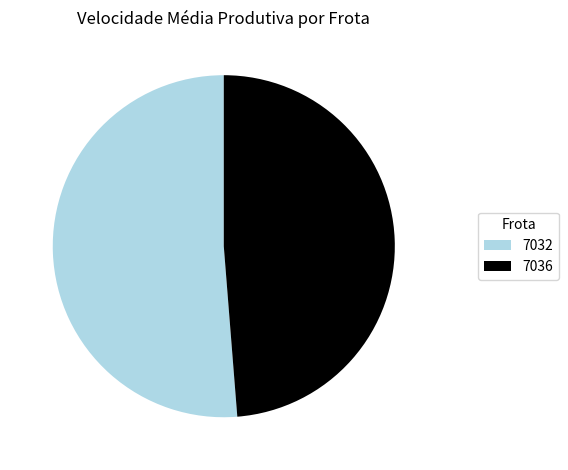

What is the majority slice?

7032